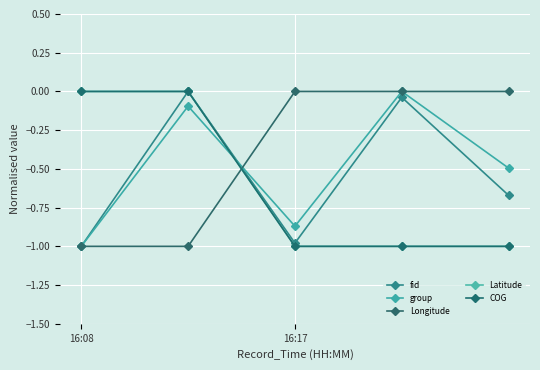

Is this an area chart (filled region under the line)?

No